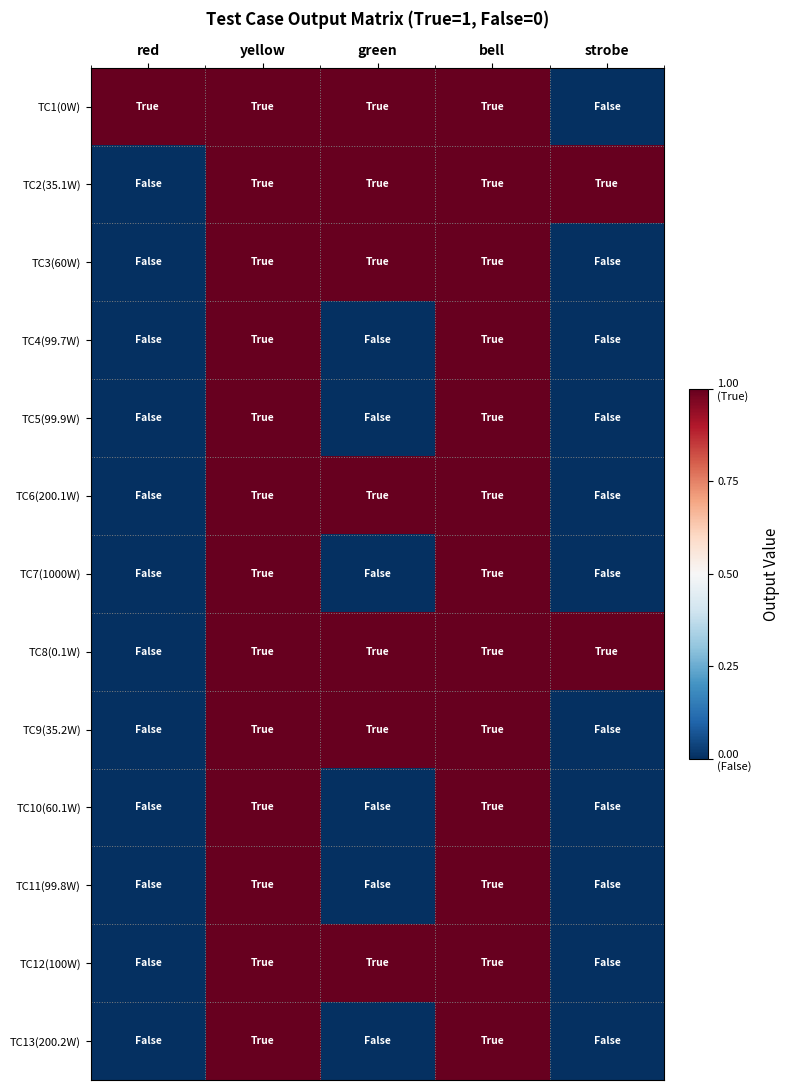

Rank the series at red from lowest to highest value.

TC2(35.1W), TC3(60W), TC4(99.7W), TC5(99.9W), TC6(200.1W), TC7(1000W), TC8(0.1W), TC9(35.2W), TC10(60.1W), TC11(99.8W), TC12(100W), TC13(200.2W), TC1(0W)